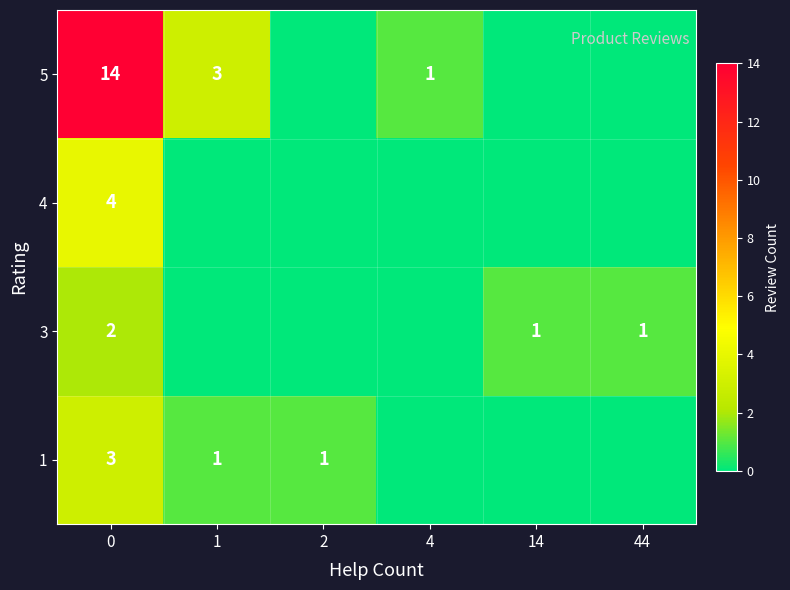

At which category does the chart reach its minimum across all series?

4